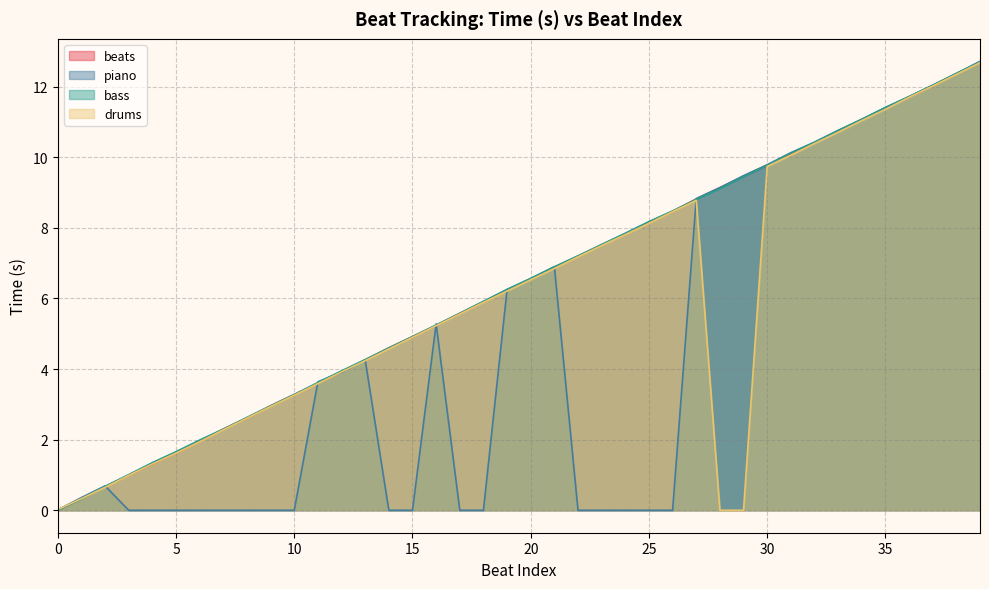

Between 23 and 4, which is larger?

23